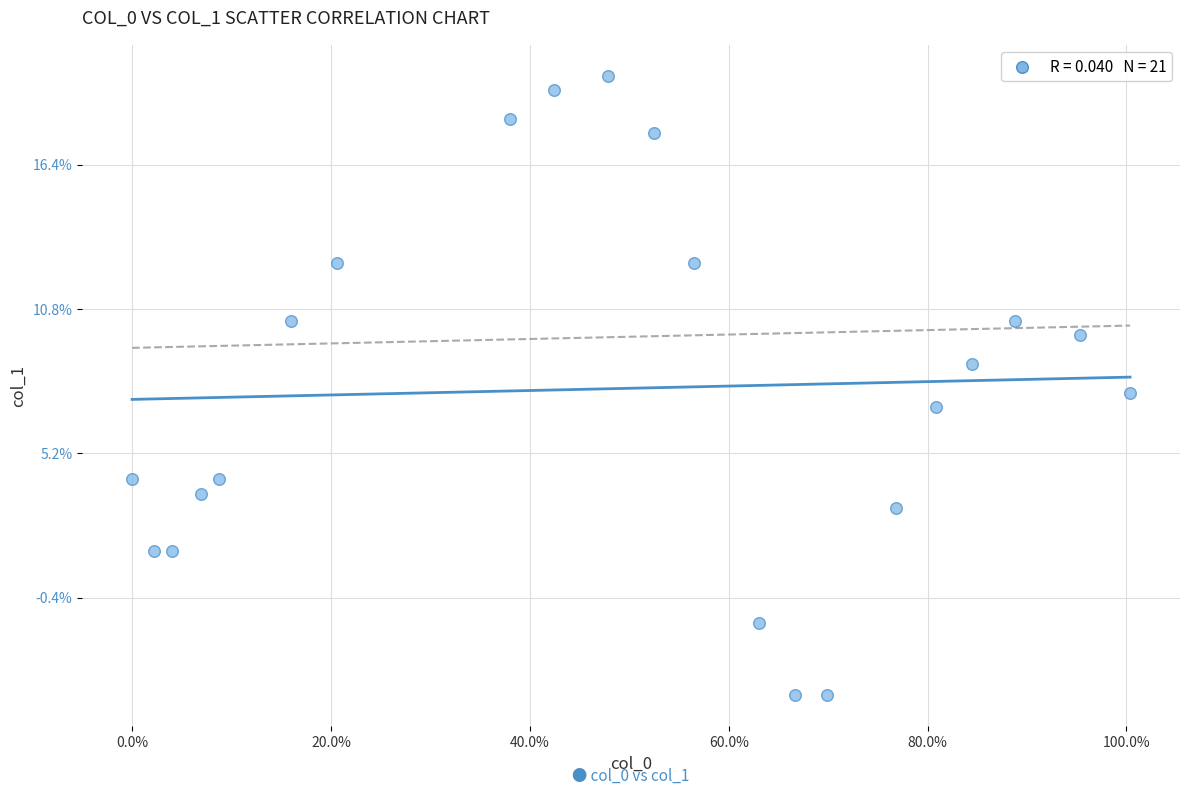

What is the range of Y values (max minus min)?

24.1